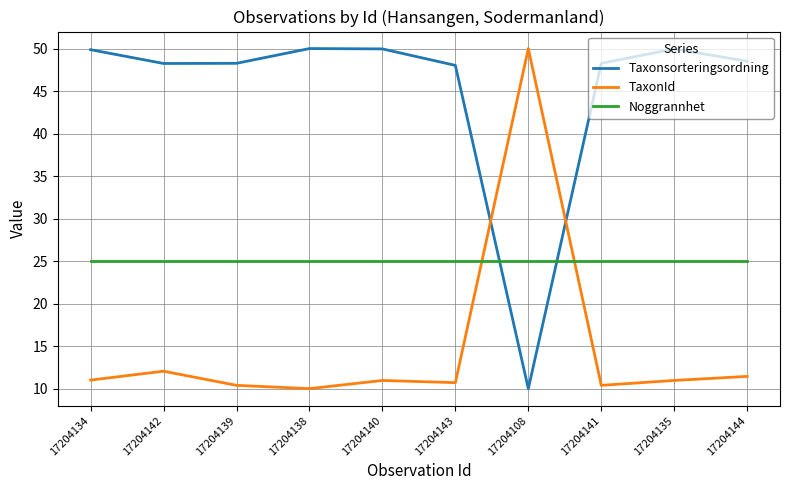

Is it true that Taxonsorteringsordning equals 11.9 at 17204143?

False